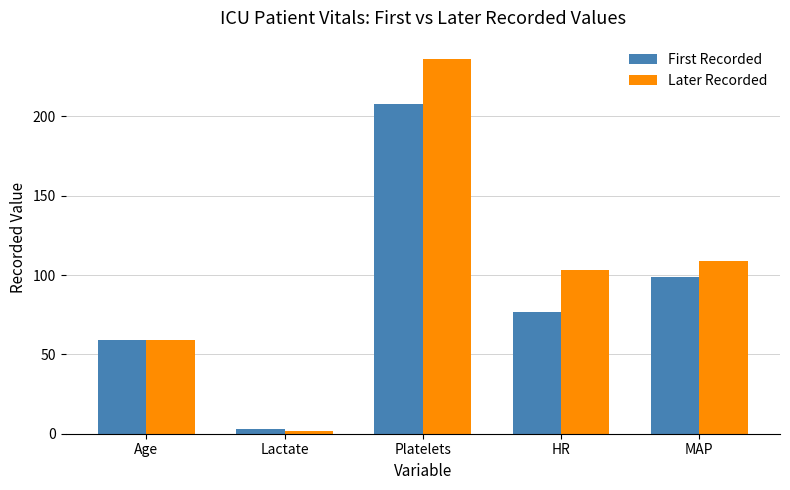

Which category has the lowest value in the Later Recorded series?

Lactate